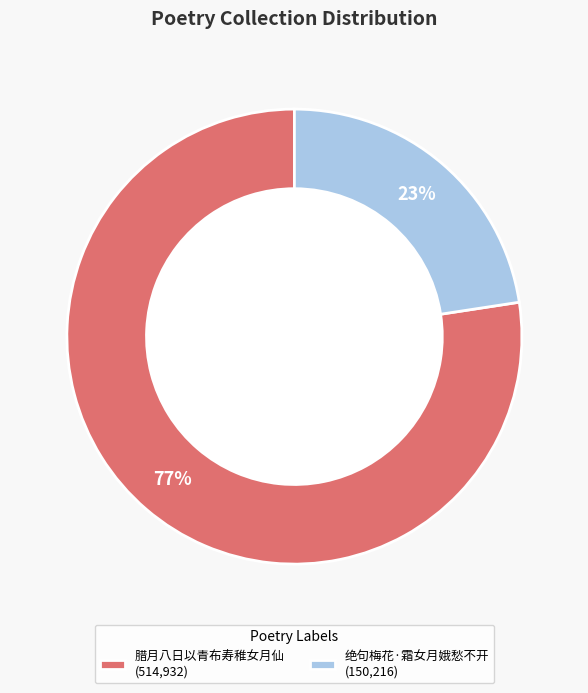

Is it true that 绝句梅花·霜女月娥愁不开 is 10% of the pie?

False